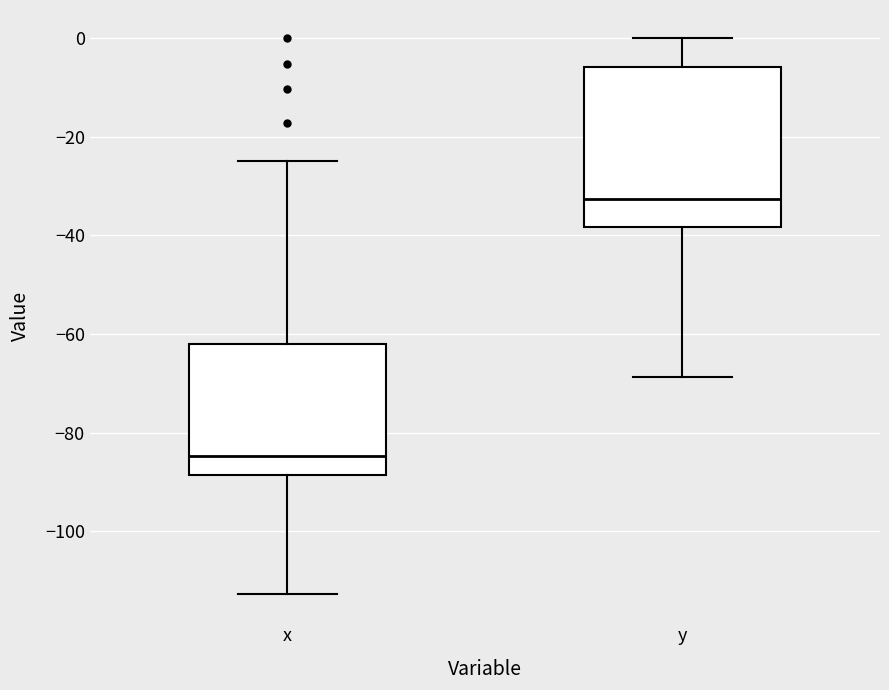

Where does the lower whisker of the box for x end on the y-axis? The values are not printed on the chart, so give them approximately, as read against the axis.

-112